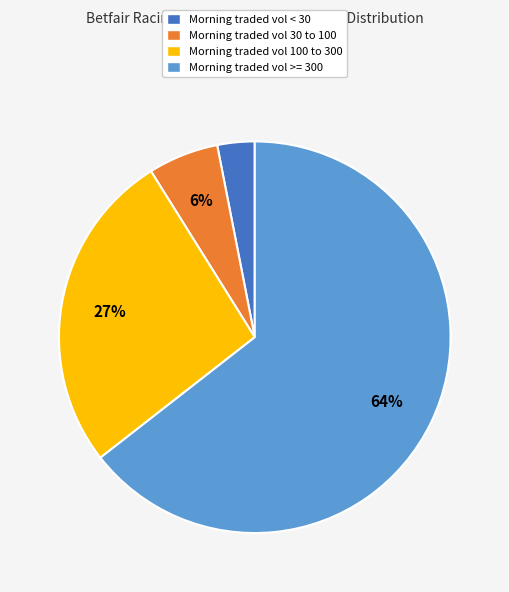

The Morning traded vol < 30 slice represents 3% of the pie. True or false?

True